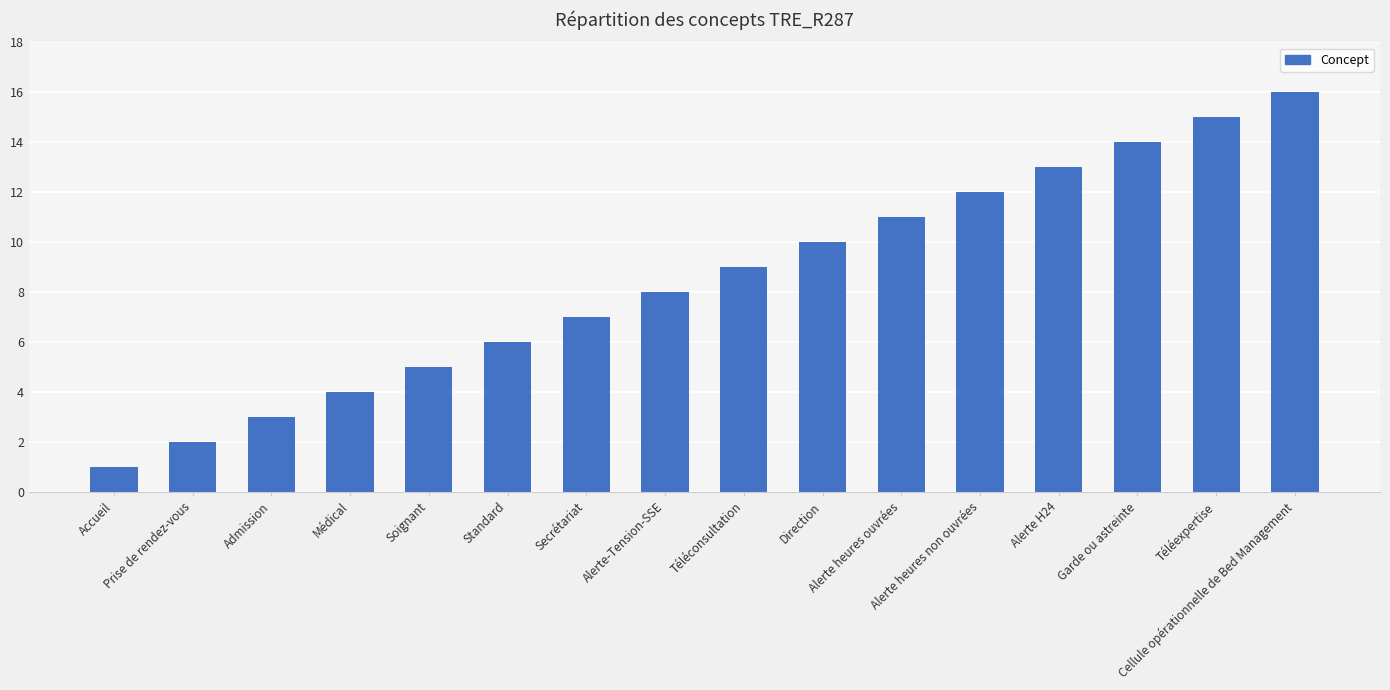

The value at Alerte H24 is 13. True or false?

True